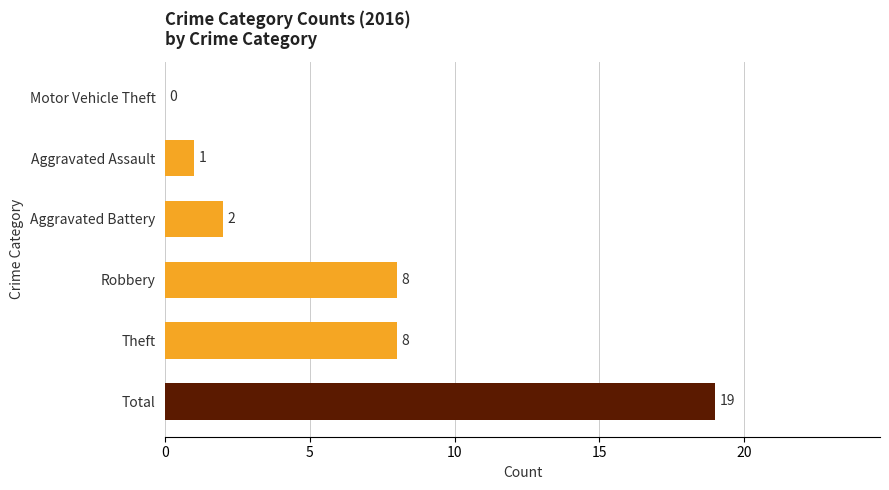

What is the sum of all values?

38